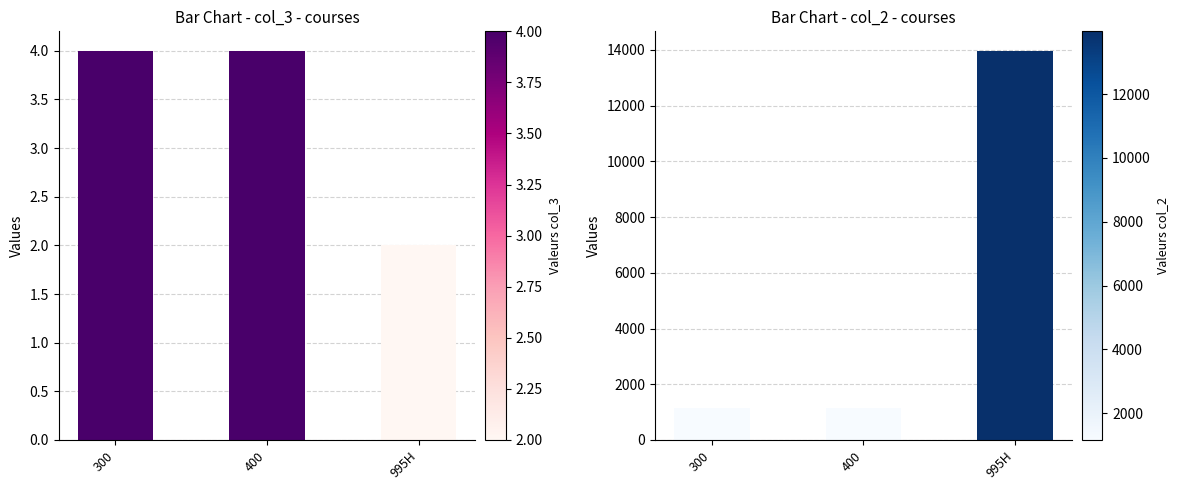

Reading left to right, transcribe all the data shown in this chart.

col_3 (Credits): 300=4	400=4	995H=2
col_2 (Course#): 300=1162	400=1163	995H=13969